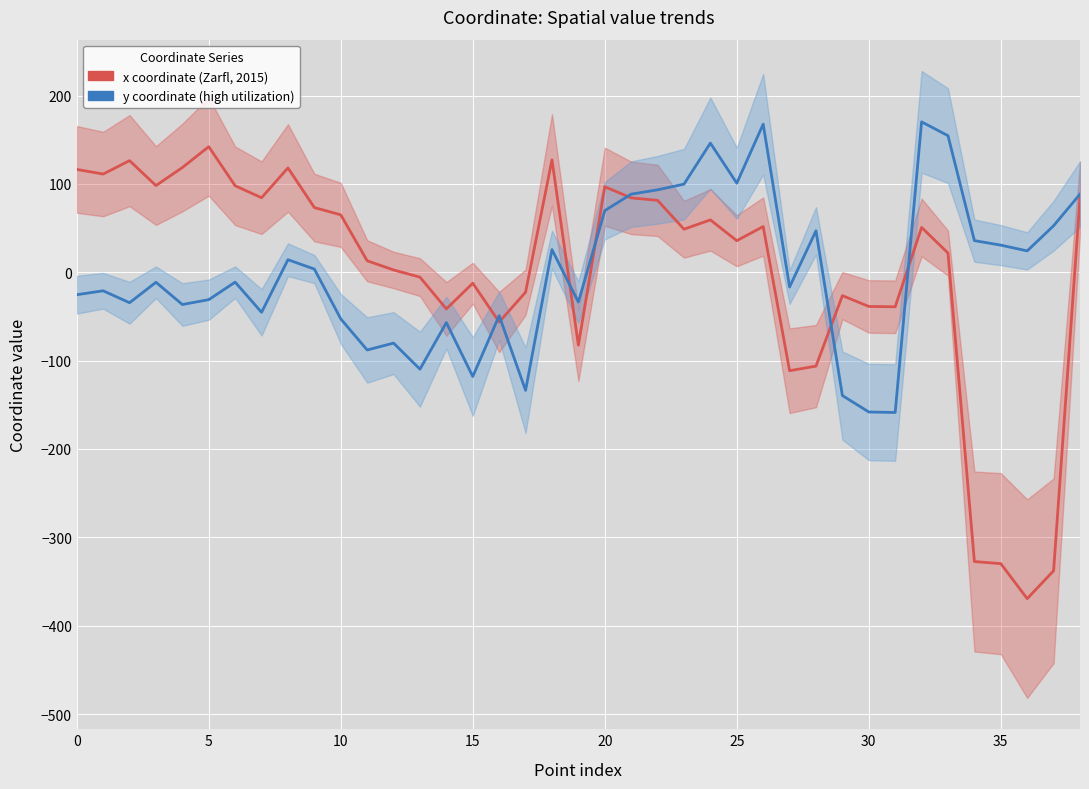

Is the value of y coordinate (high utilization) at 15 greater than the value of x coordinate (Zarfl, 2015) at 25?

No